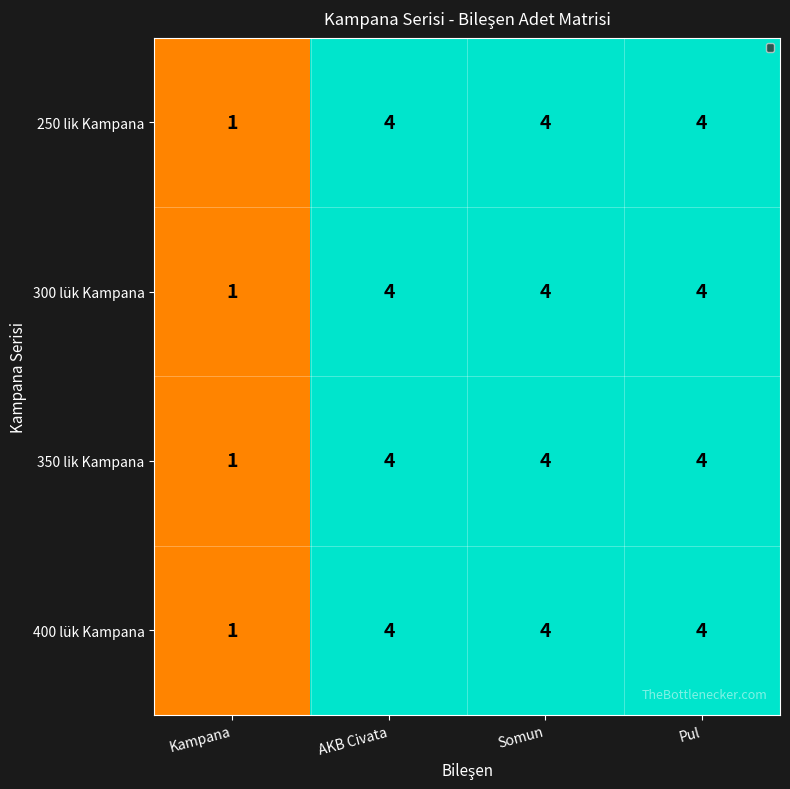

What is the difference between the 400 lük Kampana values at Kampana and AKB Civata?

3